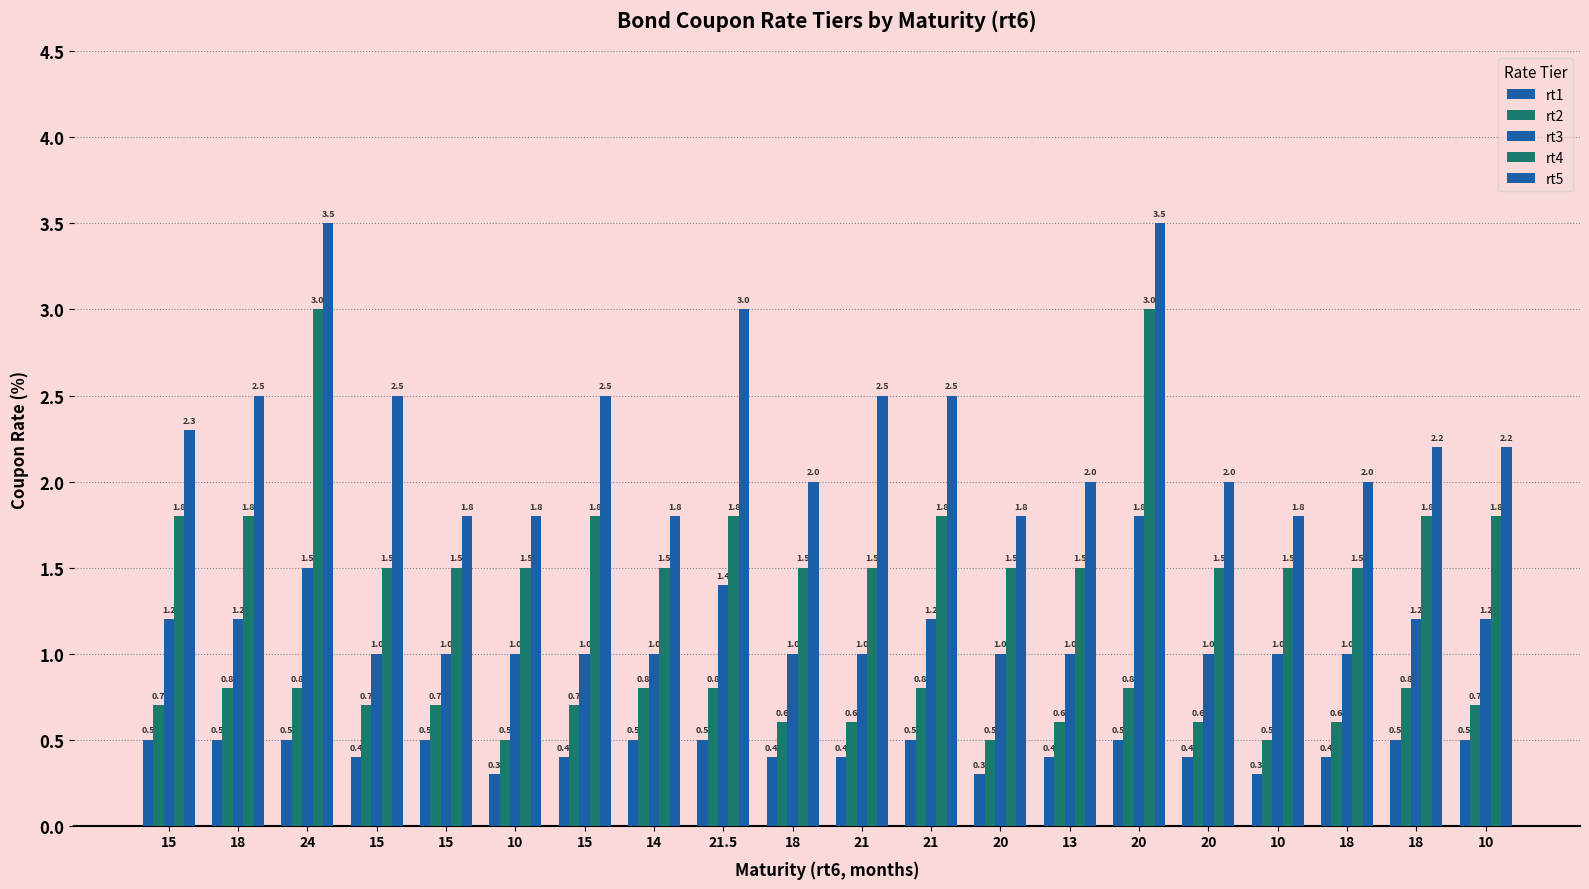

Are the bars horizontal?

No